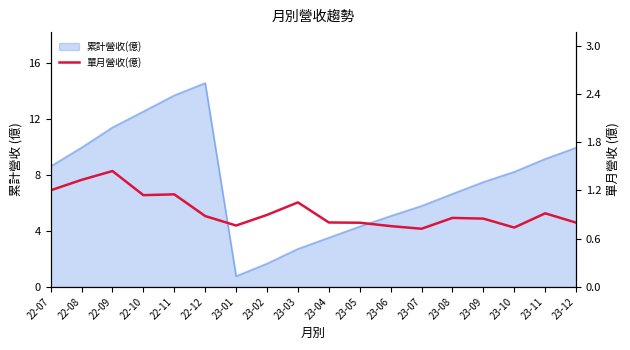

The value at 23-04 is 1.3. True or false?

False